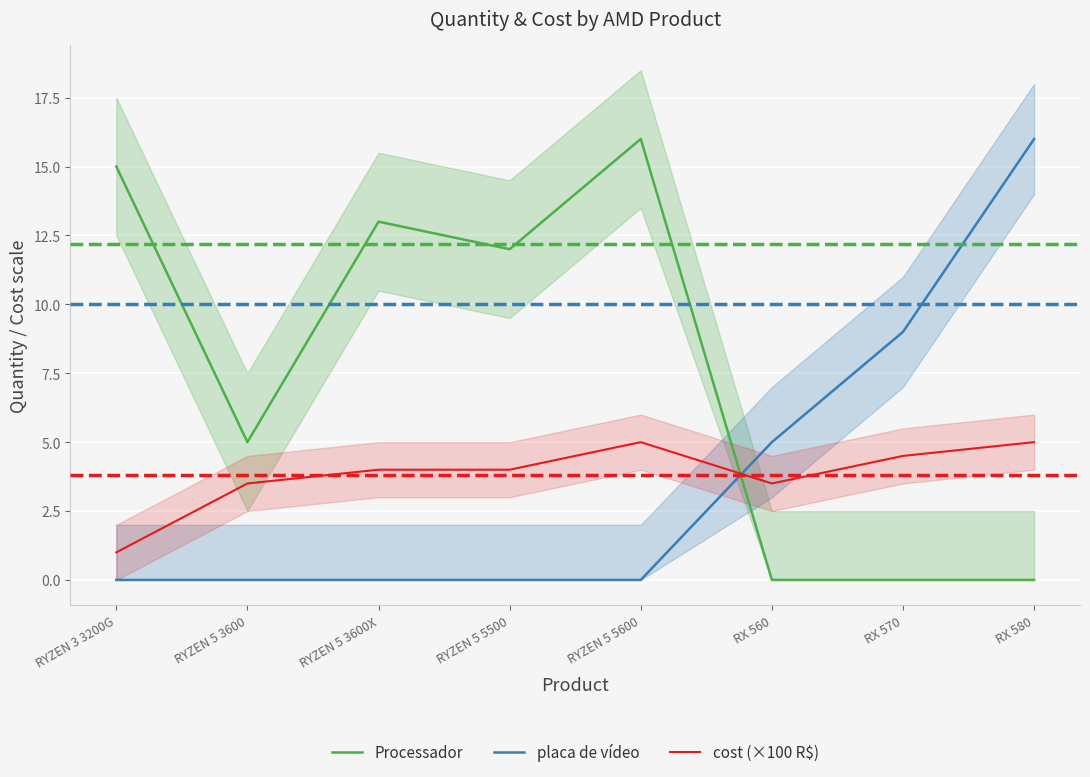

How many times do Processador and cost (×100 R$) cross each other?

1